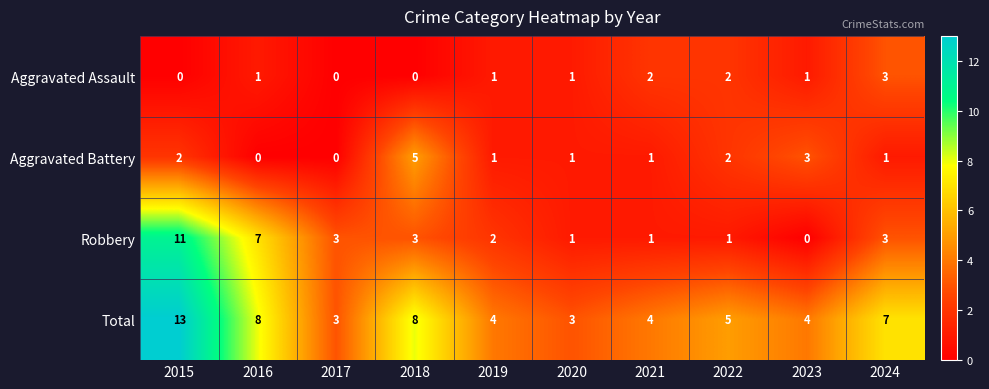

What is the sum of all Aggravated Battery values?

16